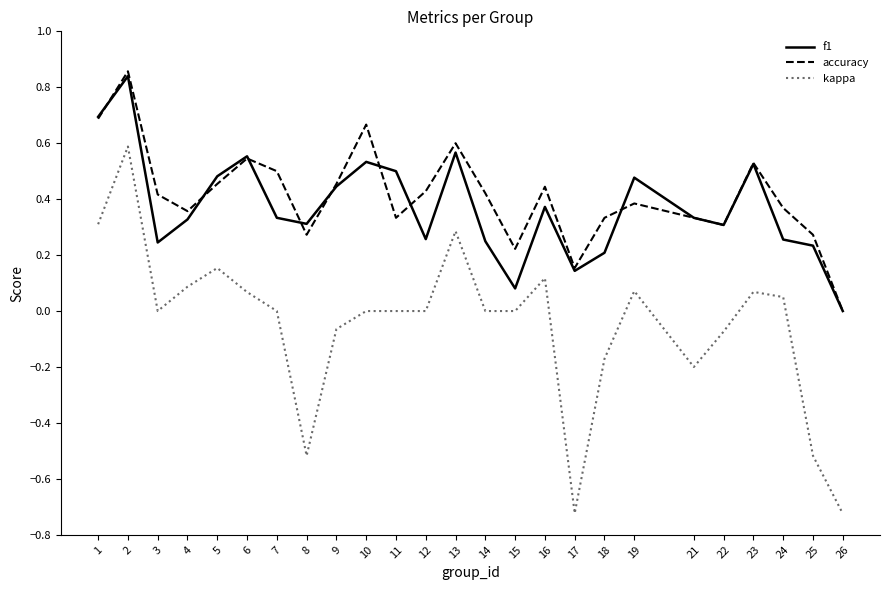

Which series changed the most between 4 and 13?

accuracy